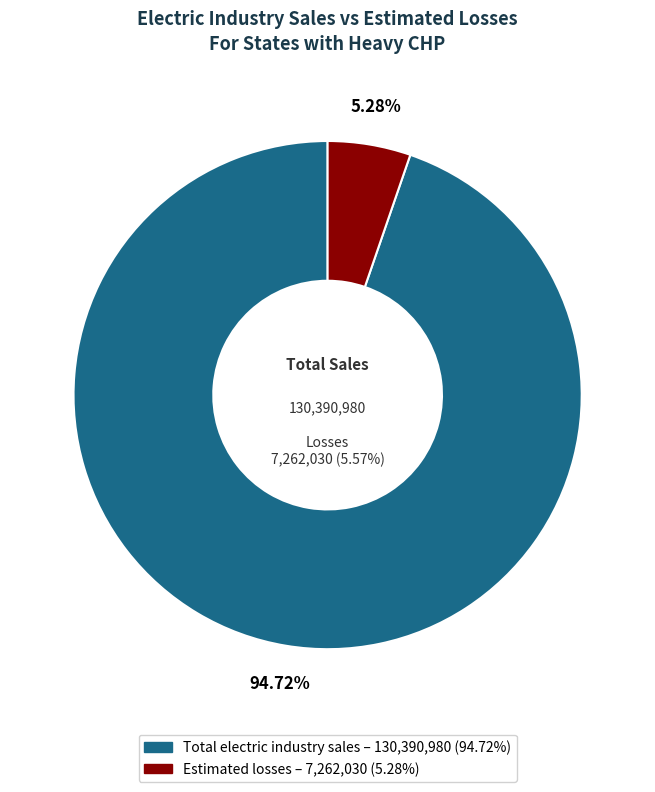

Which has a higher value, Total electric industry sales or Estimated losses?

Total electric industry sales